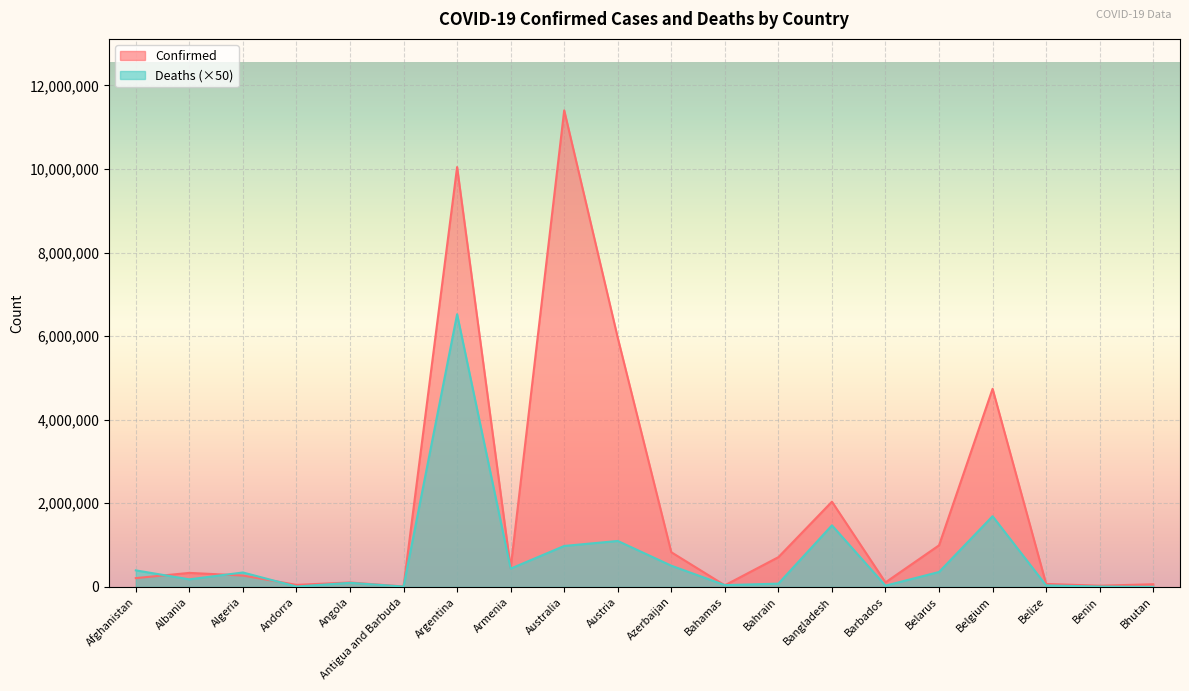

Reading left to right, list all the values displayed in this chart.

Confirmed: 209484	334457	271496	47890	105288	9106	10044957	447308	11401996	5961143	828825	37491	710693	2037871	106798	994037	4739365	70757	27999	62627
Deaths: 394800	179900	344050	8250	96650	7300	6523600	436350	978900	1098500	506900	41650	77650	1472250	28950	355900	1690700	34400	8150	1050